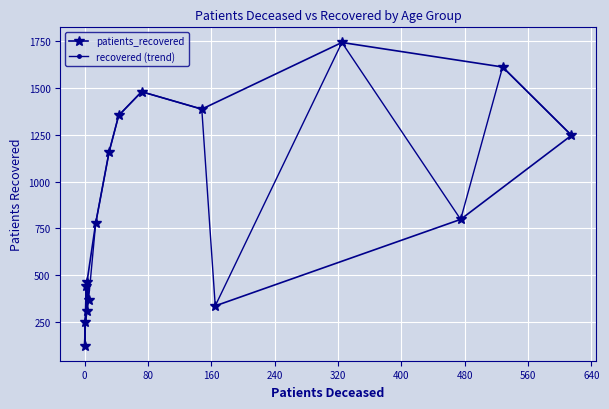

Which series has the largest total across all categories?

patients_recovered